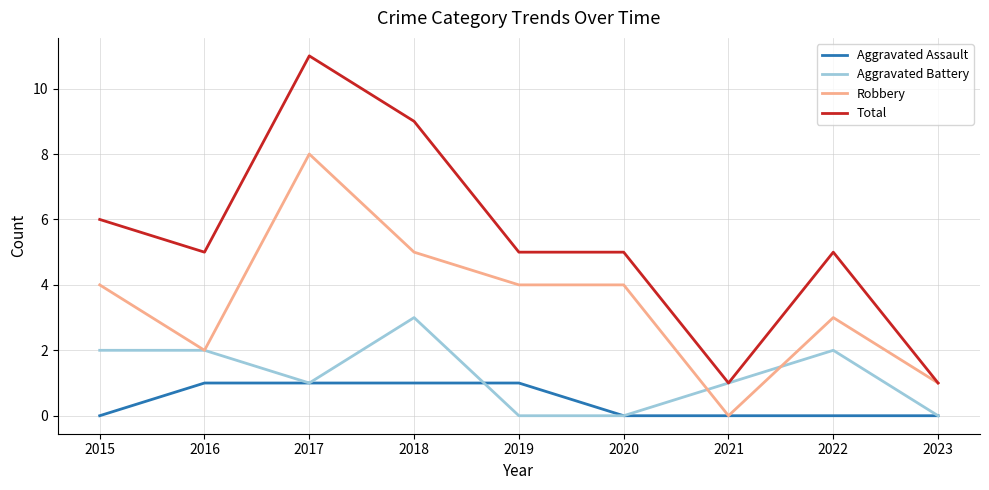

What is the difference between the highest and lowest values at 2021?

1